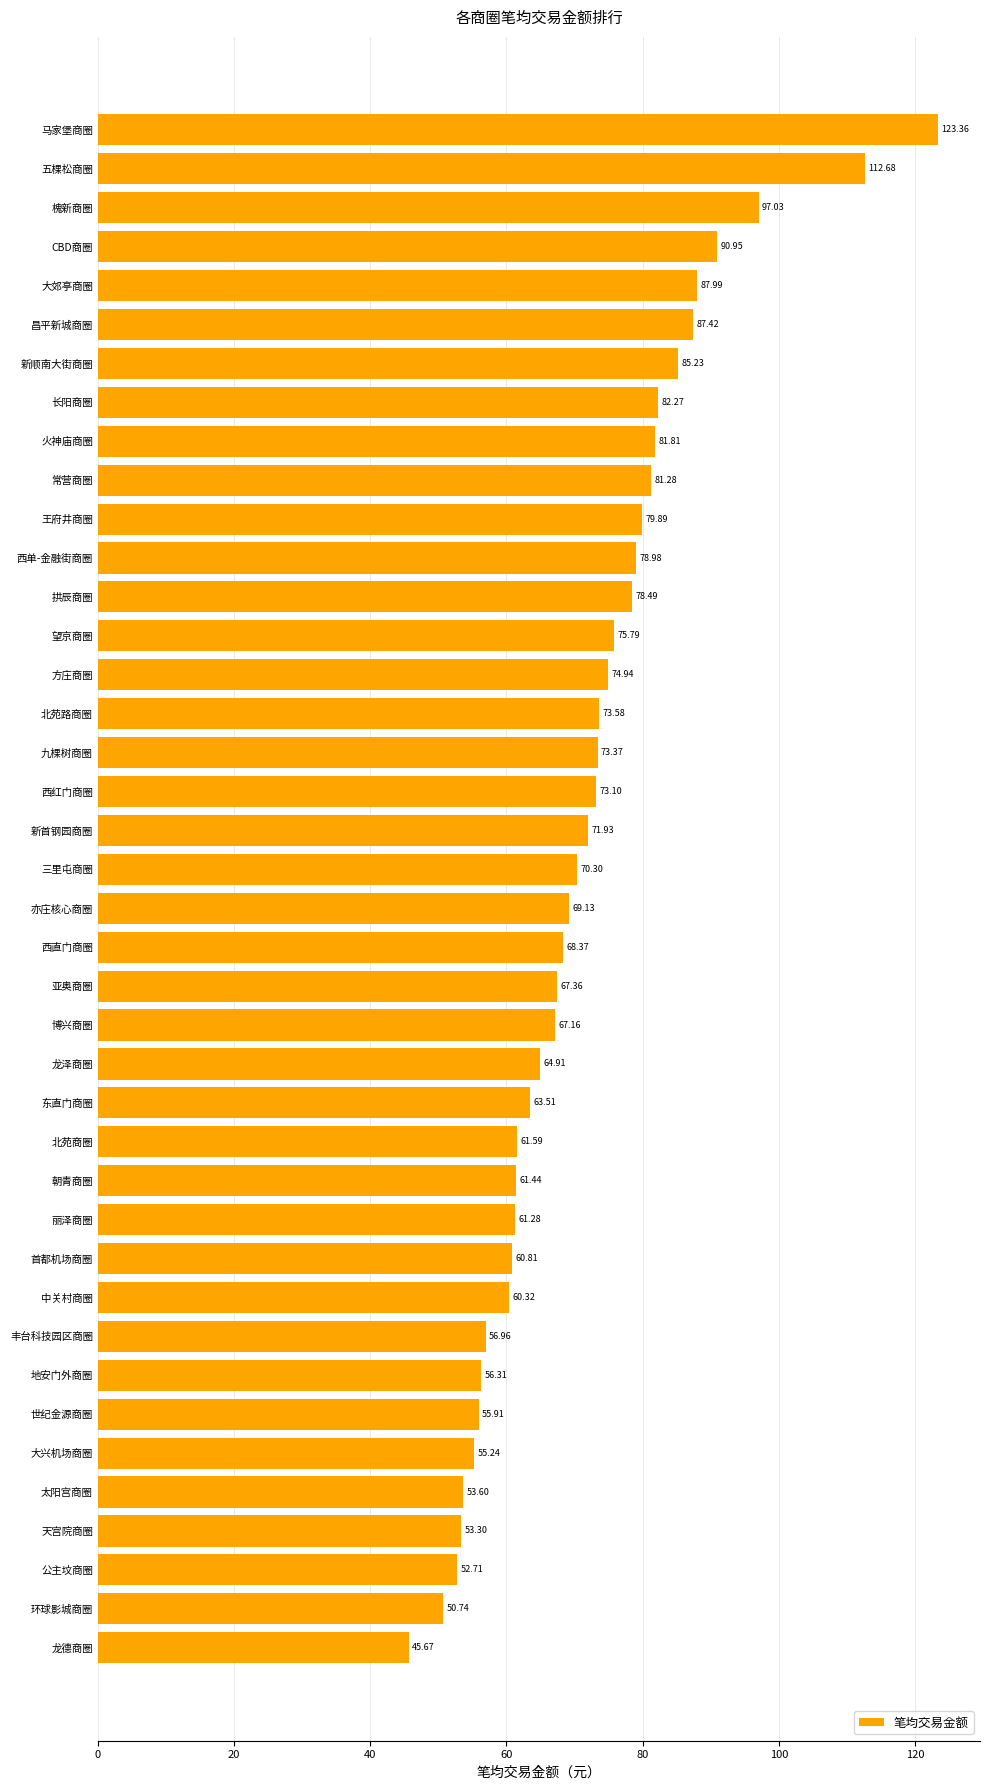

Rank the categories by value from lowest to highest.

龙德商圈, 环球影城商圈, 公主坟商圈, 天宫院商圈, 太阳宫商圈, 大兴机场商圈, 世纪金源商圈, 地安门外商圈, 丰台科技园区商圈, 中关村商圈, 首都机场商圈, 丽泽商圈, 朝青商圈, 北苑商圈, 东直门商圈, 龙泽商圈, 博兴商圈, 亚奥商圈, 西直门商圈, 亦庄核心商圈, 三里屯商圈, 新首钢园商圈, 西红门商圈, 九棵树商圈, 北苑路商圈, 方庄商圈, 望京商圈, 拱辰商圈, 西单-金融街商圈, 王府井商圈, 常营商圈, 火神庙商圈, 长阳商圈, 新顺南大街商圈, 昌平新城商圈, 大郊亭商圈, CBD商圈, 槐新商圈, 五棵松商圈, 马家堡商圈